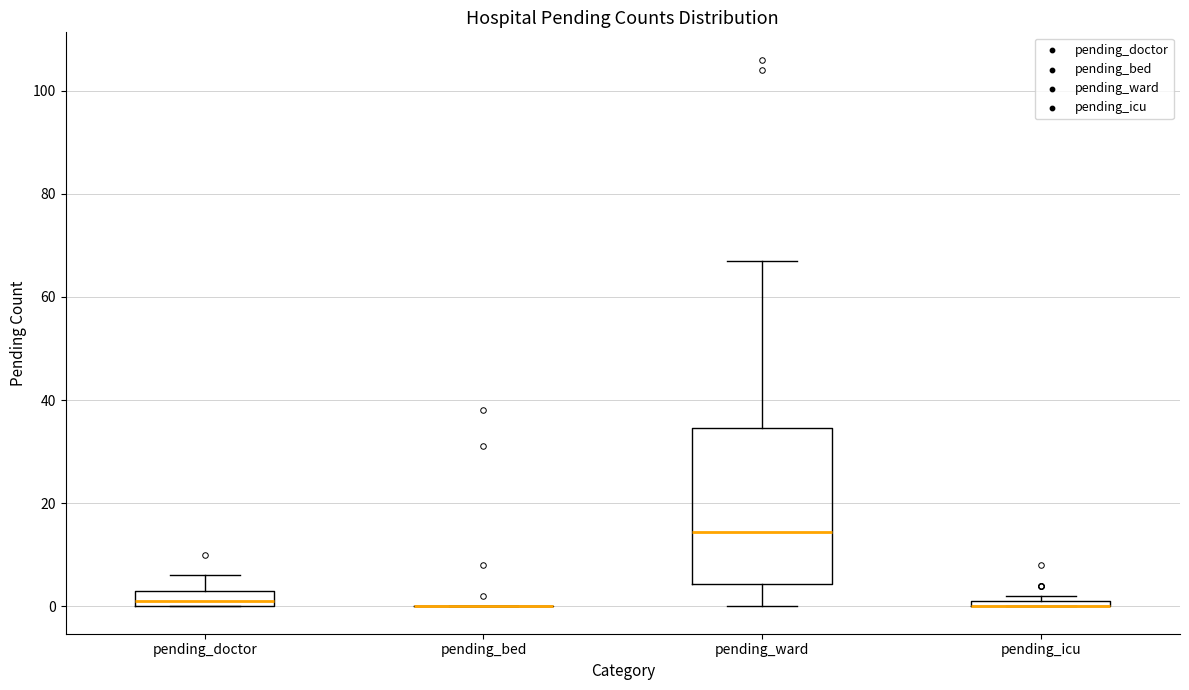

Comparing the boxes themselves (not the whiskers), which one is the tallest?

pending_ward